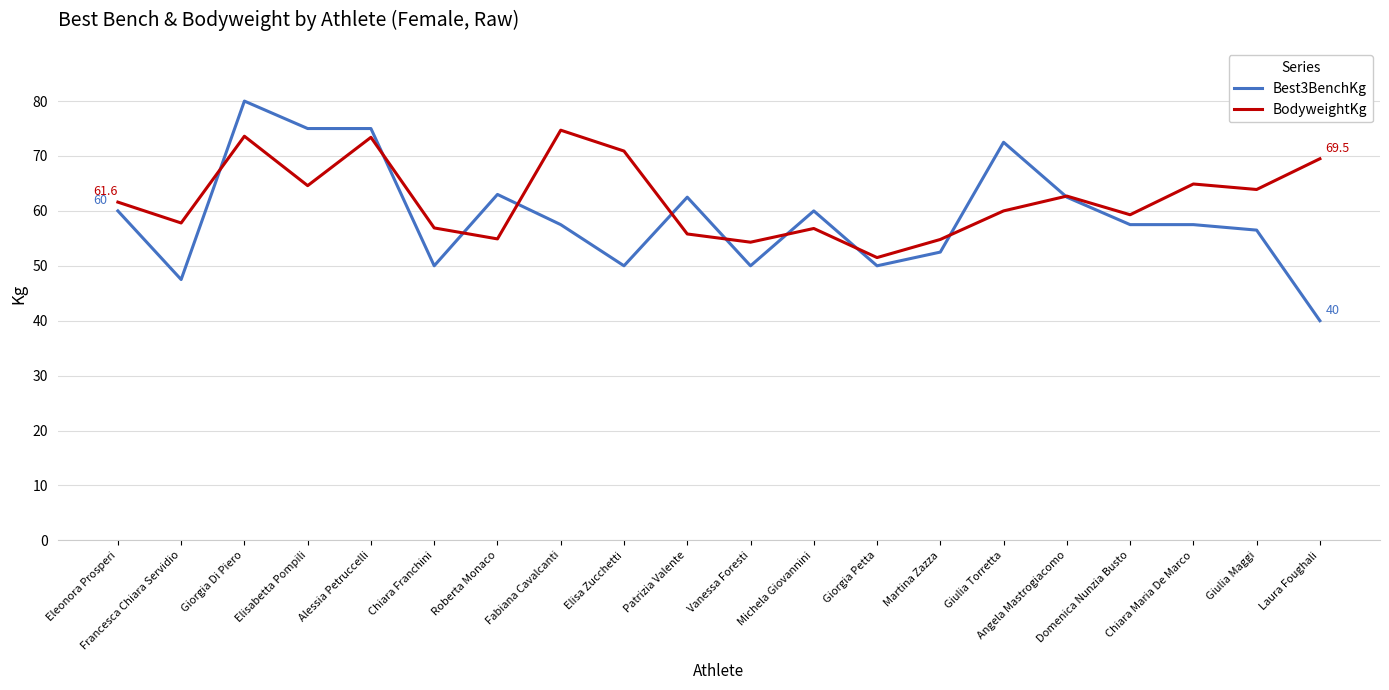

What is the sum of the Best3BenchKg values at Chiara Maria De Marco and Angela Mastrogiacomo?

120.0